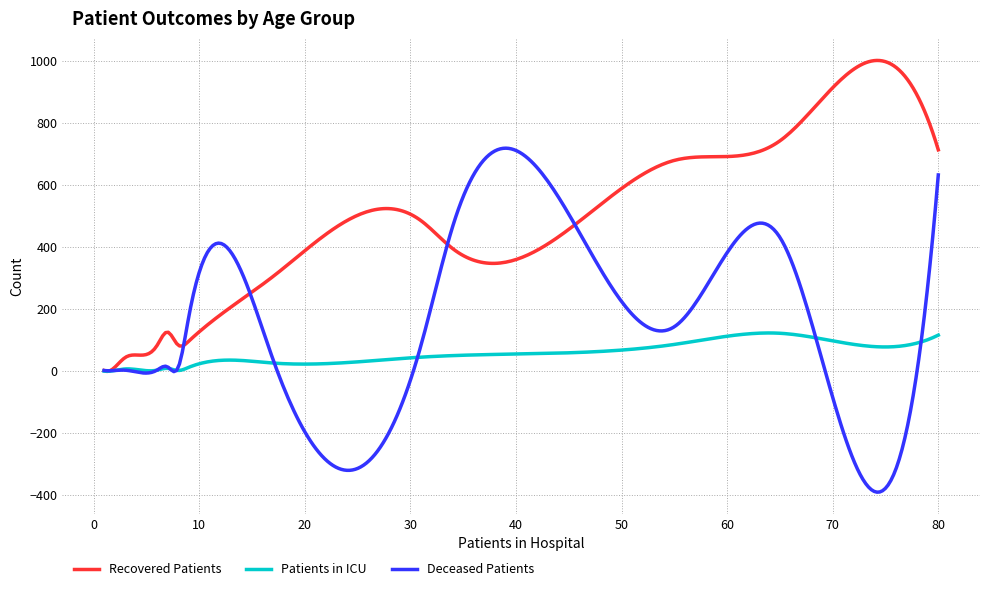

What is the maximum value for Deceased Patients?

718.3